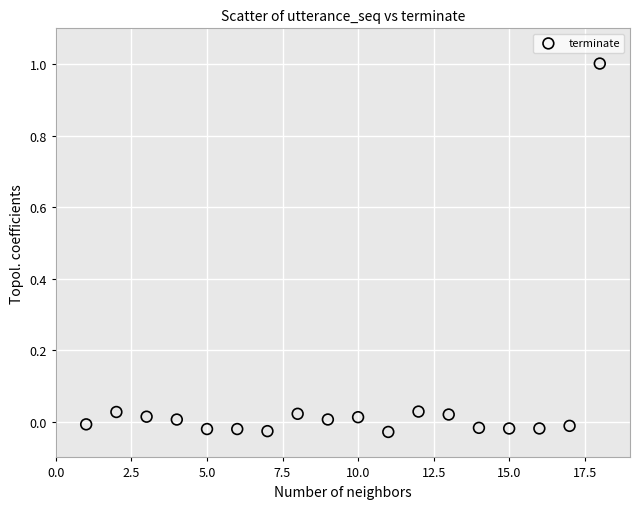

What is the range of Y values (max minus min)?

1.0